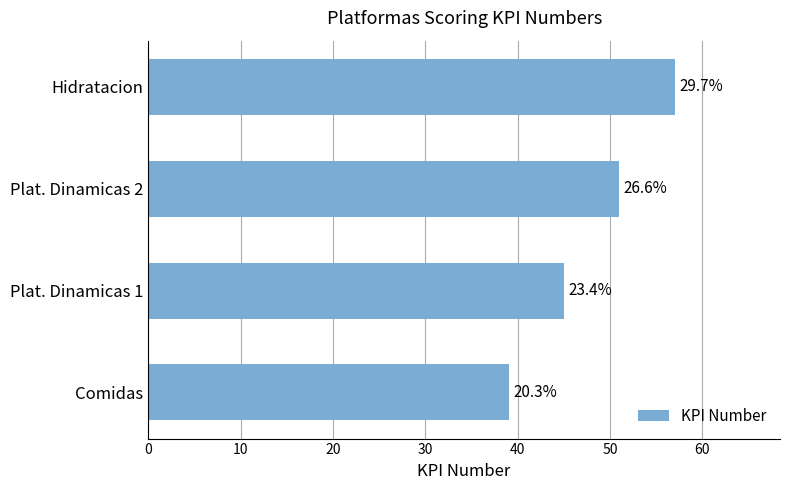

Are the bars horizontal?

Yes